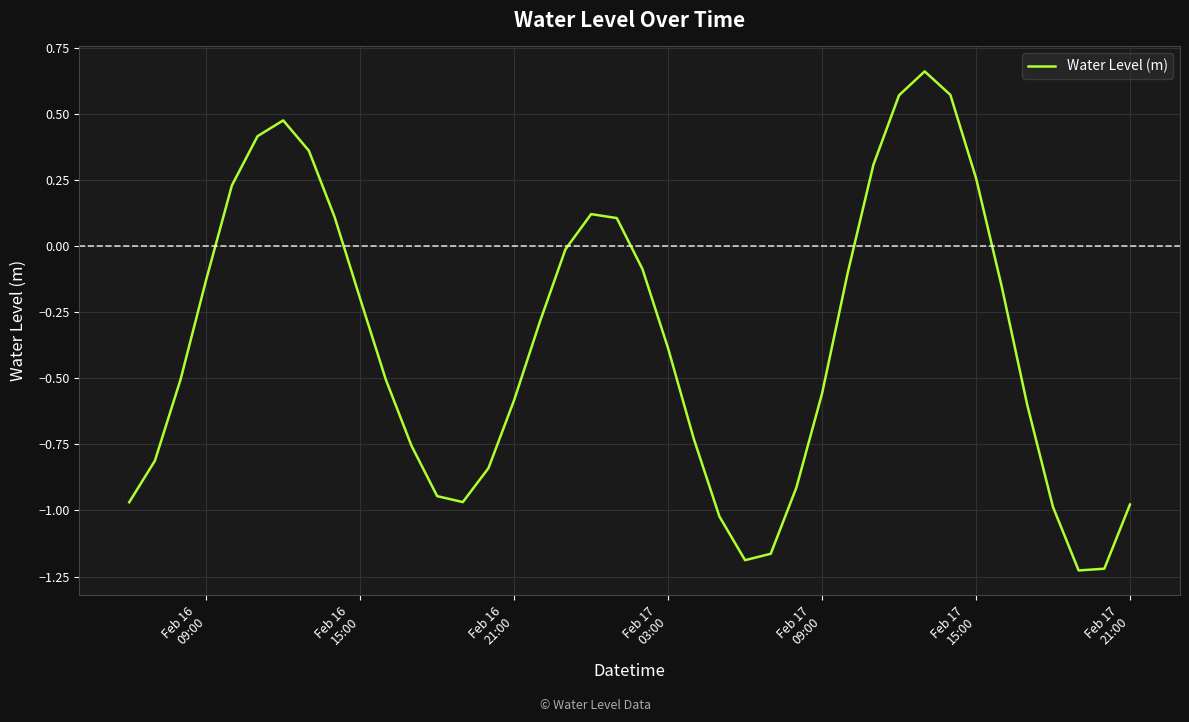

What is the difference between the maximum and minimum values?

1.9